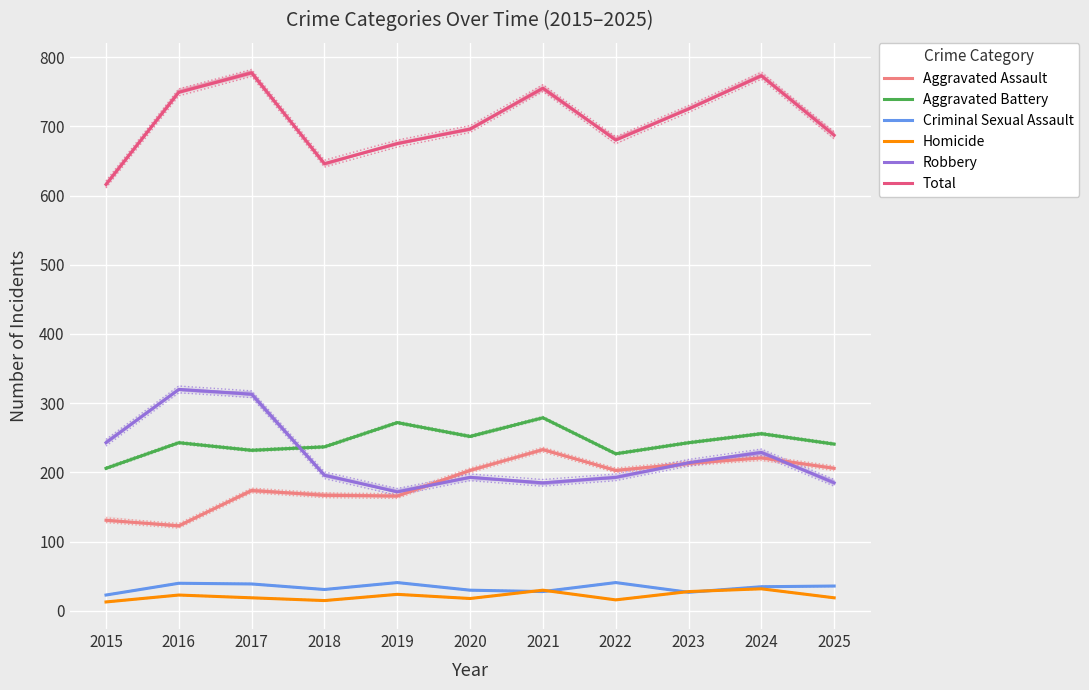

At which label does Homicide first exceed 19?

2016